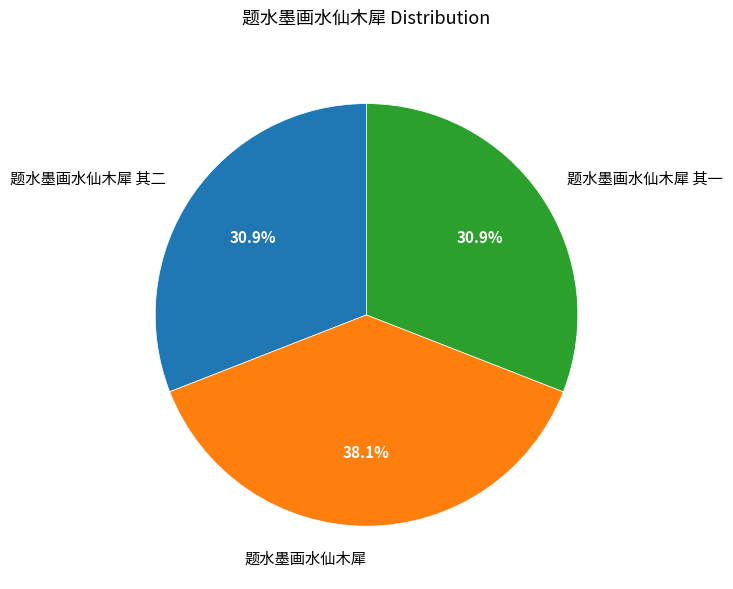

How many slices are in this pie chart?

3